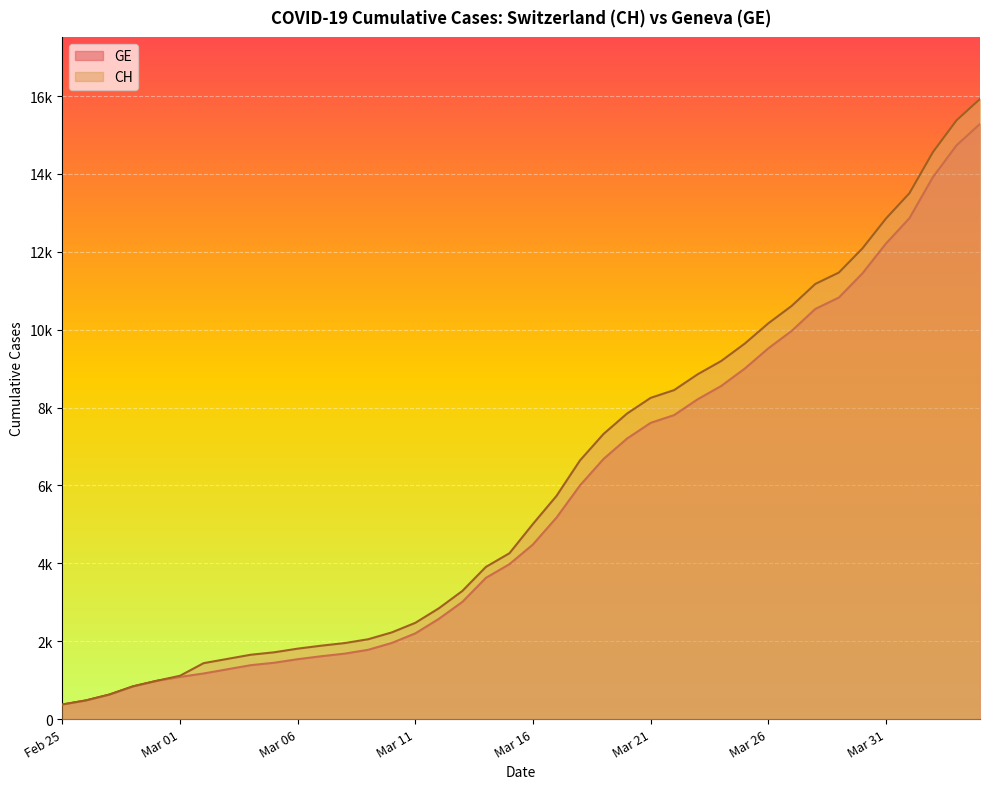

Where is GE nearest to the value 7829?

2020-03-22